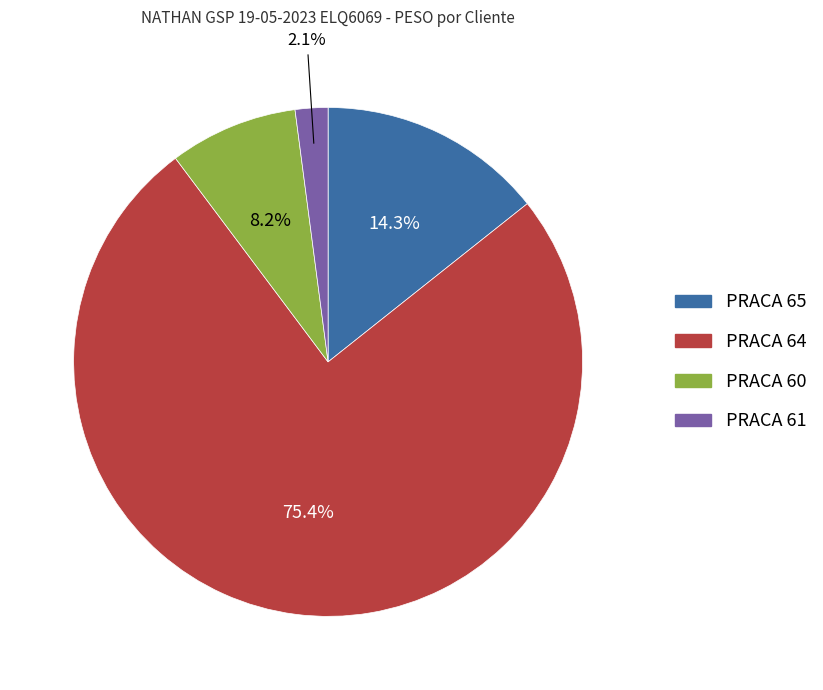

Is there a majority slice in this chart?

Yes